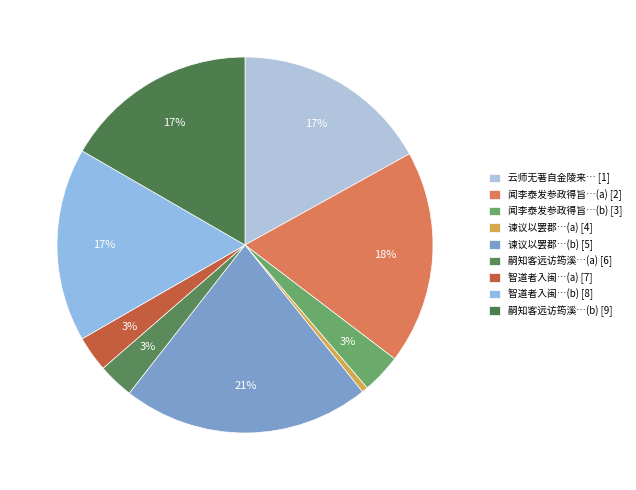

Which category has the smallest portion of the pie?

谏议以罢郡将归以六韵赐示因伫酬献